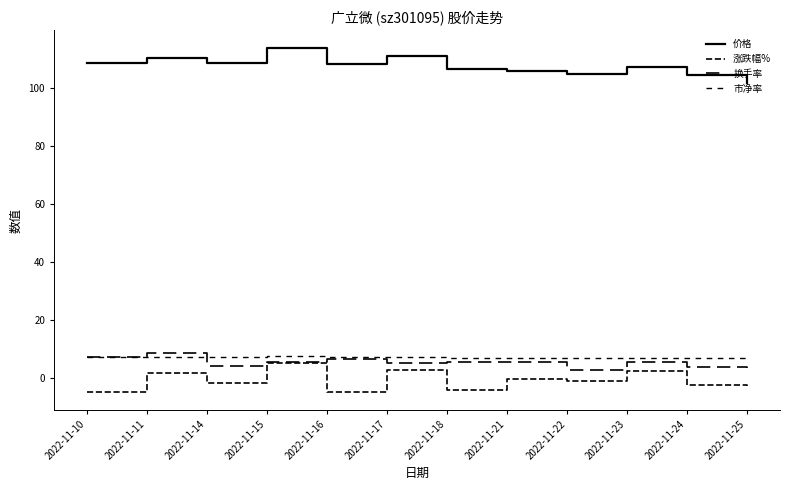

What is the value of the 价格 point at the 6th from the left?

111.0